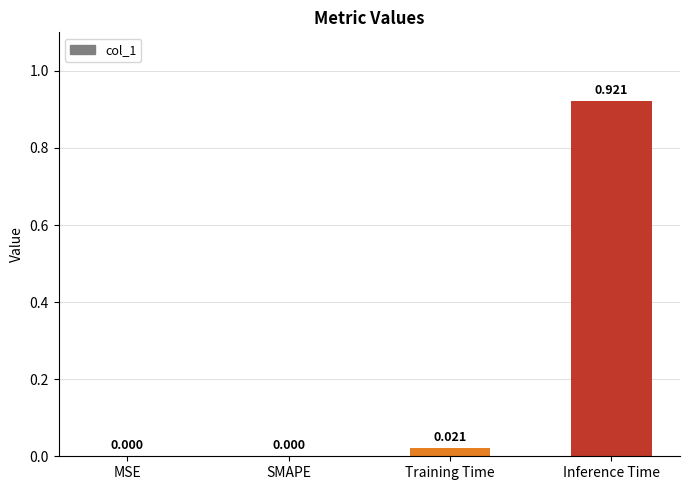

Between Inference Time and Training Time, which is larger?

Inference Time